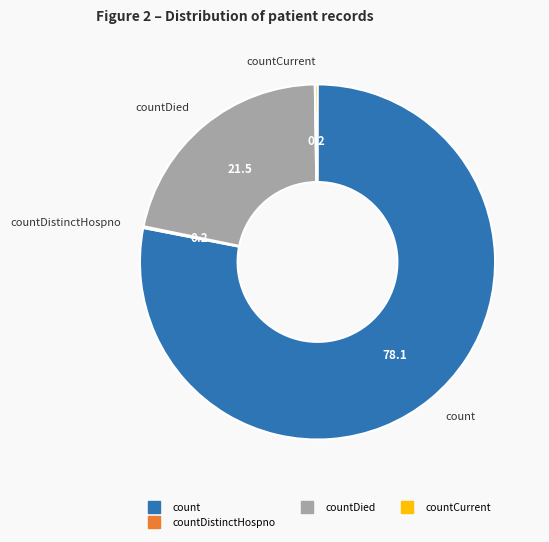

Is there a majority slice in this chart?

Yes